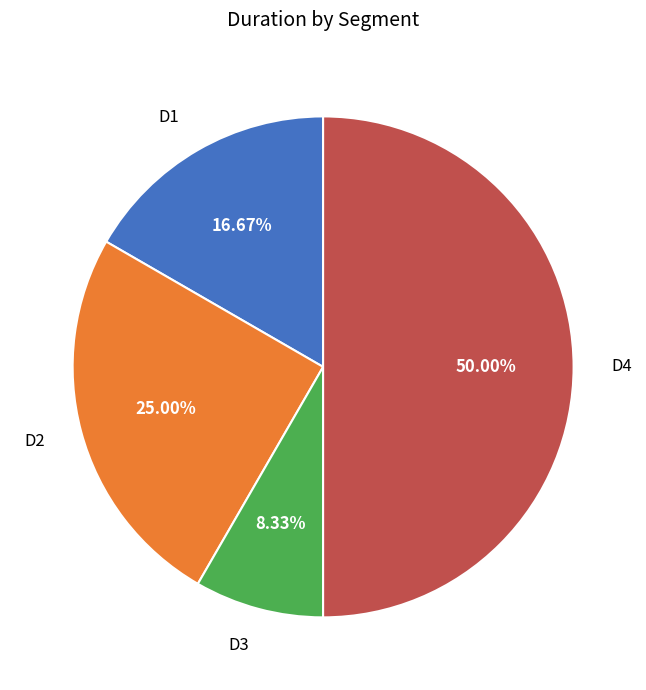

Between D2 and D4, which is larger?

D4